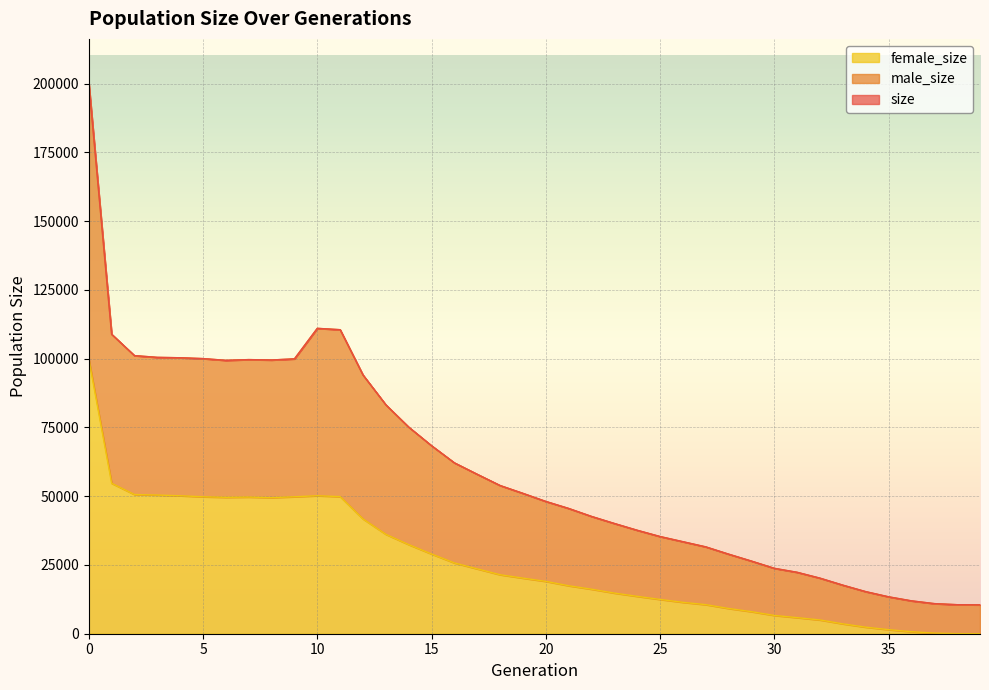

Reading left to right, what are all the values shown in this chart?

size: 200281	108899	101124	100494	100352	100042	99411	99681	99541	99948	111047	110552	94077	83240	75124	68358	62131	57969	53888	51037	48103	45552	42651	40084	37618	35336	33458	31580	28931	26407	23778	22327	20198	17653	15300	13419	11952	10946	10553	10500
male_size: 200281	108899	101124	100494	100352	100042	99411	99681	99541	99948	111047	110552	94077	83240	75124	68358	62131	57969	53888	51037	48103	45552	42651	40084	37618	35336	33458	31580	28931	26407	23778	22327	20198	17653	15300	13419	11952	10946	10553	10500
female_size: 99880	54701	50608	50430	50173	49798	49602	49692	49492	49802	50173	49853	41740	36144	32401	28986	25737	23580	21448	20213	19035	17442	16191	14778	13590	12466	11416	10571	9175	8015	6651	5845	4999	3586	2382	1470	733	226	32	0